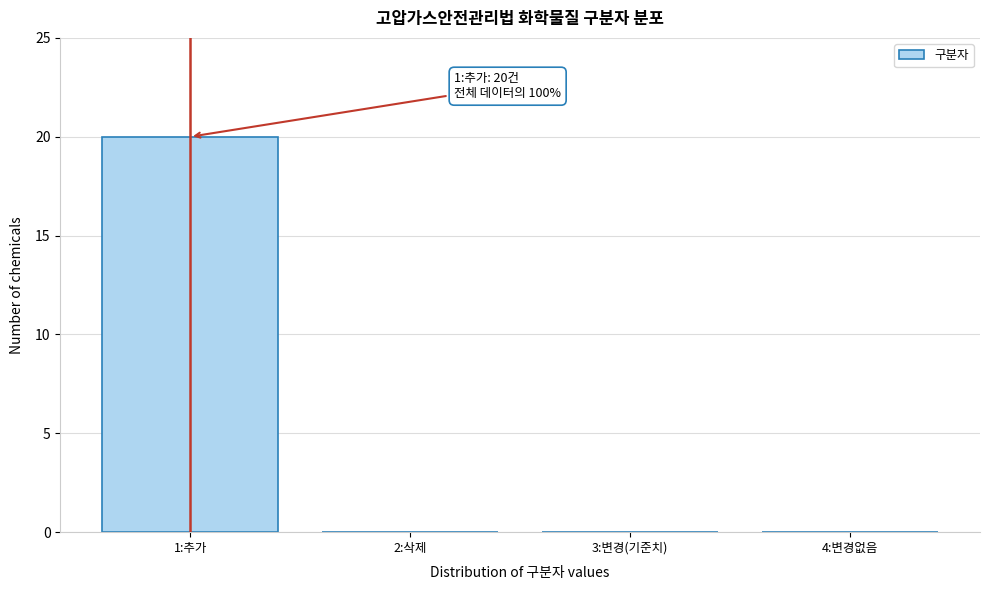

Reading left to right, what are all the values shown in this chart?

1:추가=20	2:삭제=0	3:변경(기준치)=0	4:변경없음=0